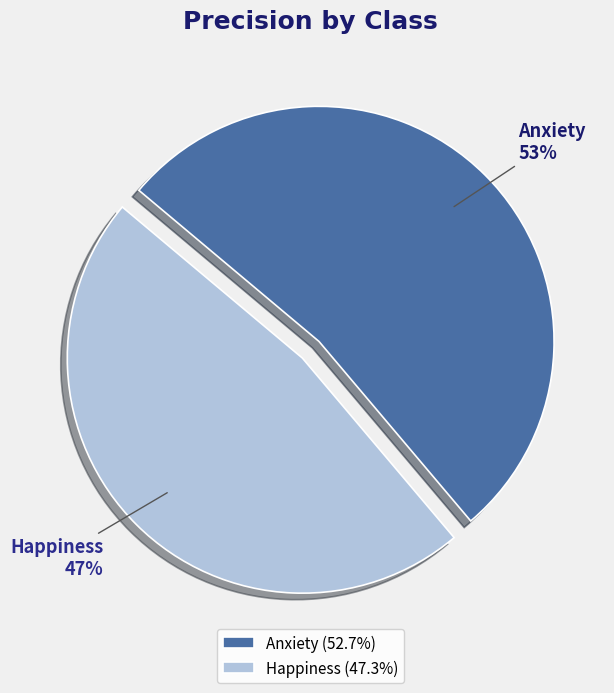

To the nearest percent, what is the combined percentage of Happiness and Anxiety?

100%